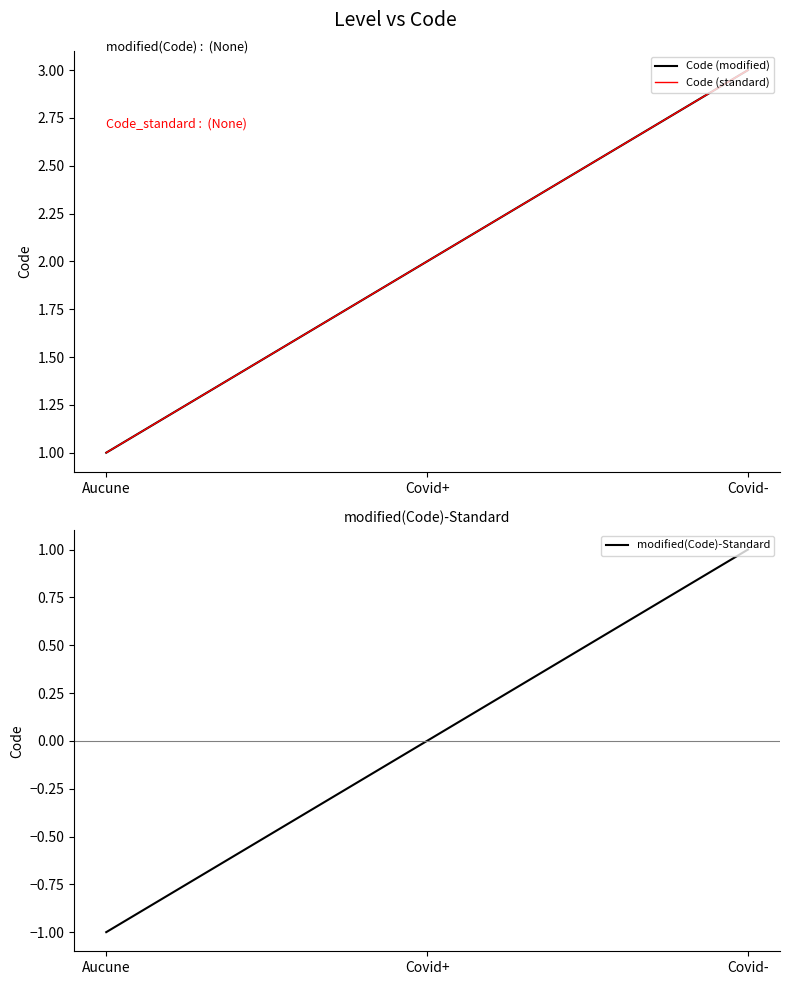

Reading right to left, what are all the values shown in this chart?

Code (modified): Covid-=3	Covid+=2	Aucune=1
Code (standard): Covid-=3	Covid+=2	Aucune=1
modified(Code)-Standard: Covid-=1	Covid+=0	Aucune=-1